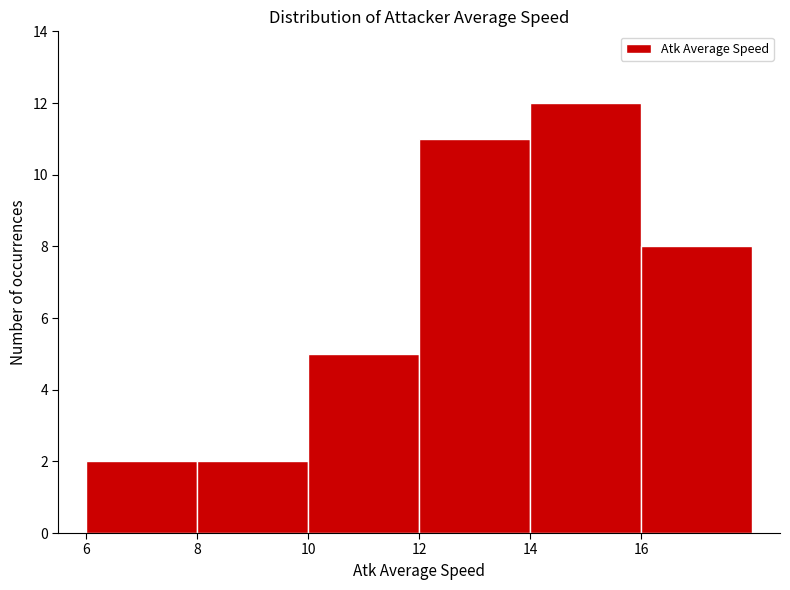

Reading left to right, list every bar in this chart as the range it spans on the x-axis followed by its height. The values are not printed on the chart, so give them approximately, as read against the axis.

6 to 8: 2
8 to 10: 2
10 to 12: 5
12 to 14: 11
14 to 16: 12
16 to 18: 8